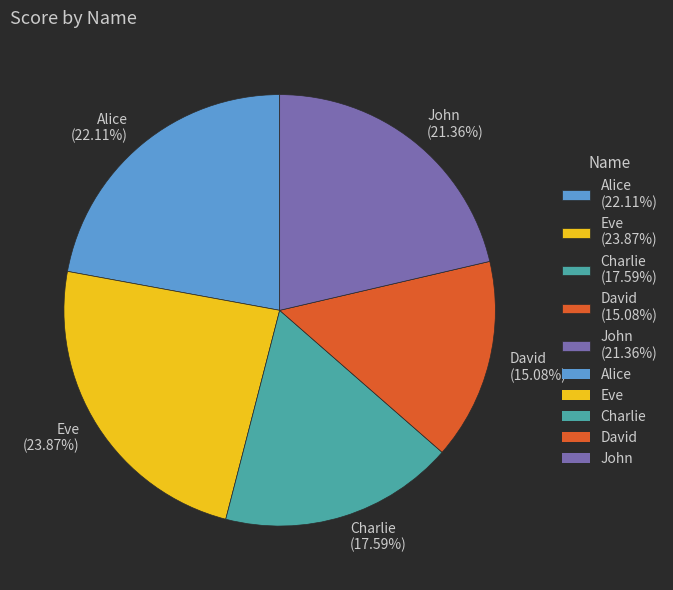

Combined, what portion of the pie is Charlie and David?

32.7%